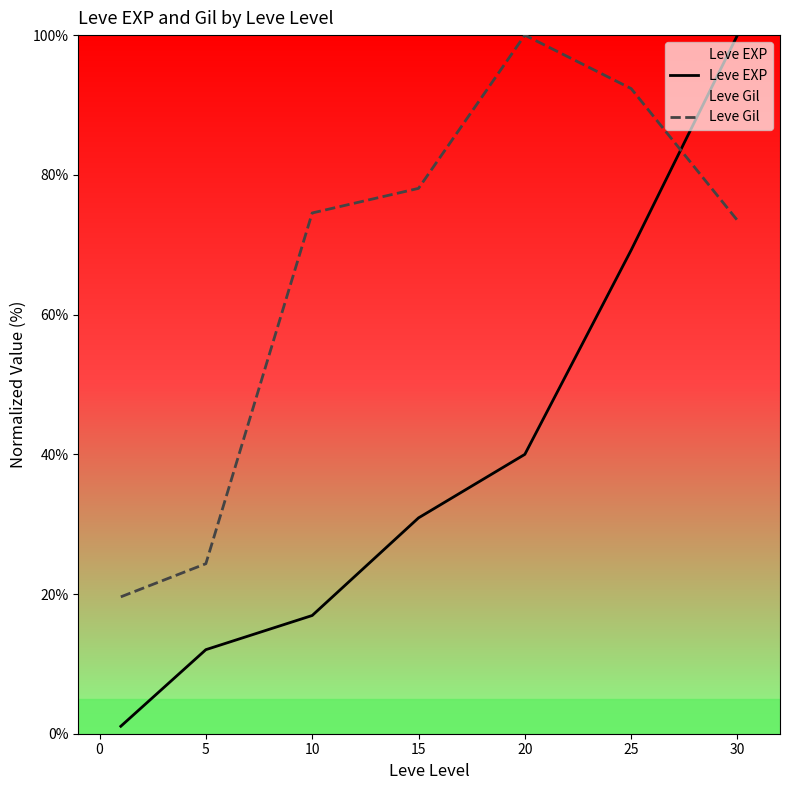

What is the lowest value of the Leve EXP series?

1.1